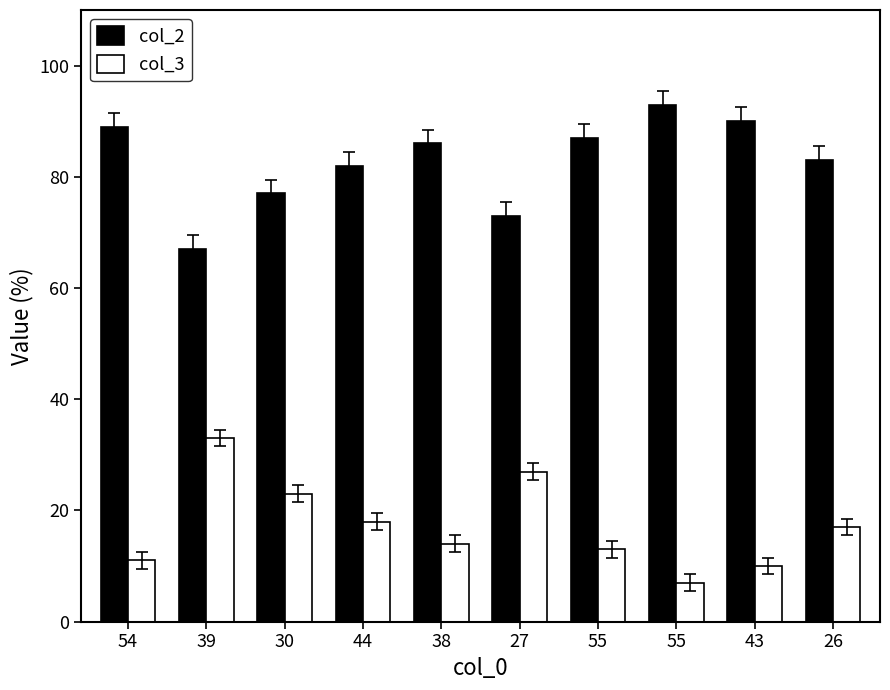

What is the difference between the second highest and minimum values in the col_2 series?

23